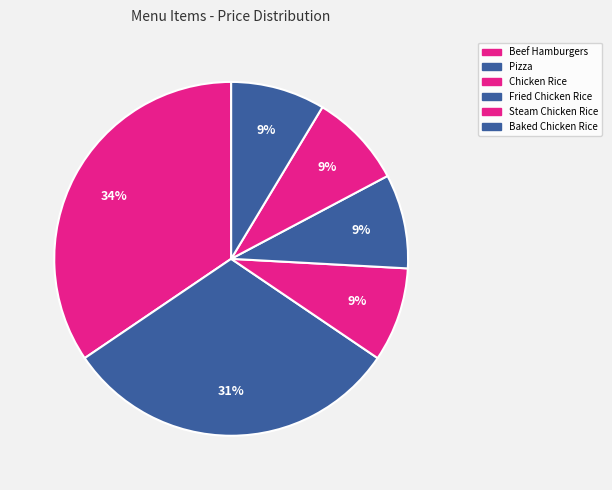

How many slices are in this pie chart?

6